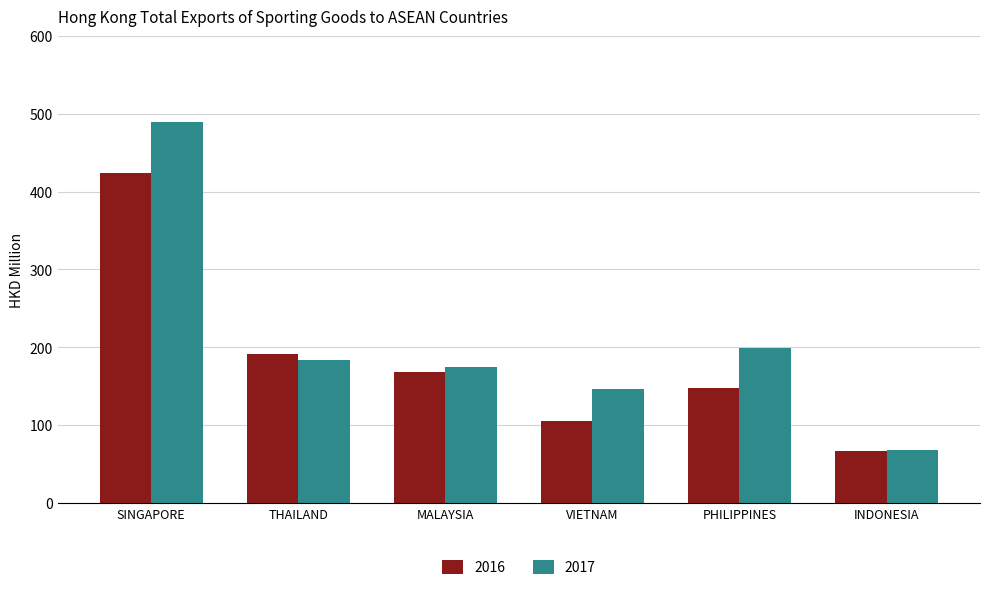

List the series in order of their peak value, lowest first.

2016, 2017